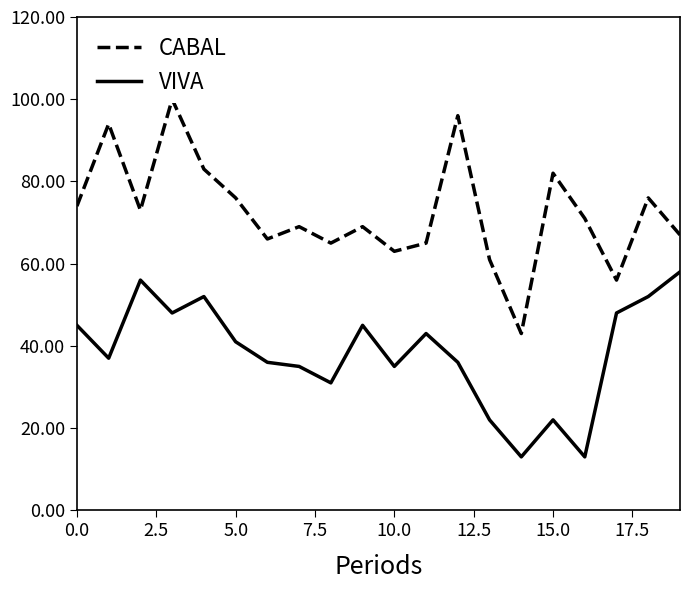

Where is CABAL nearest to the value 71?

16